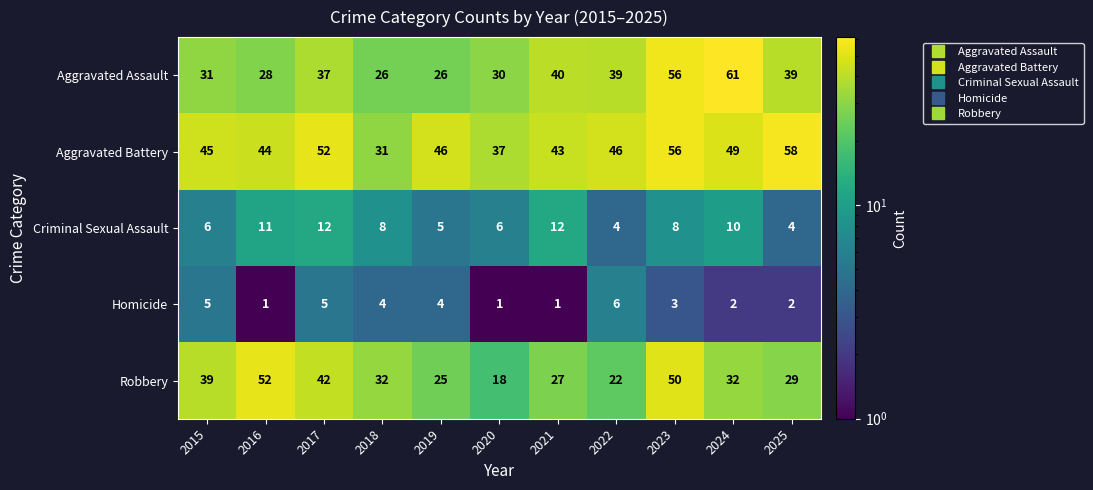

What is the sum of the Aggravated Assault values at 2021 and 2018?

66